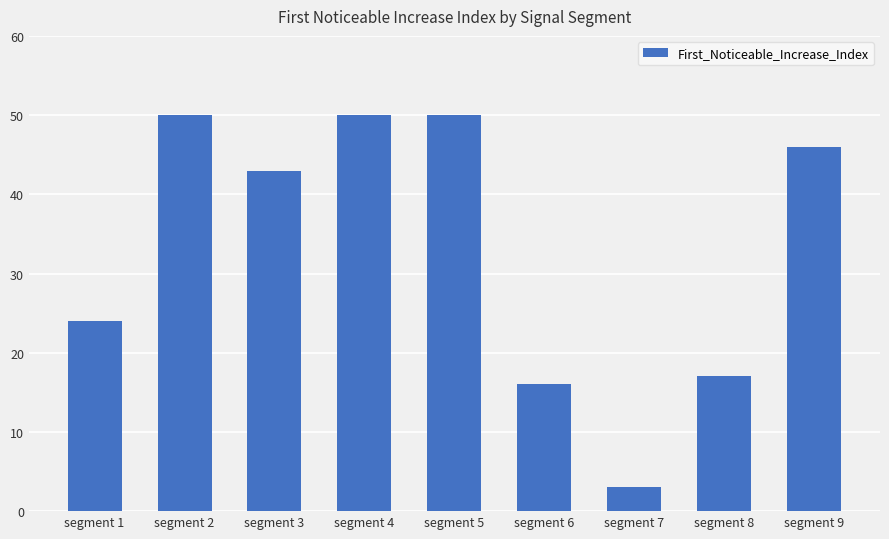

What is the sum of the values at segment 6 and segment 2?

66